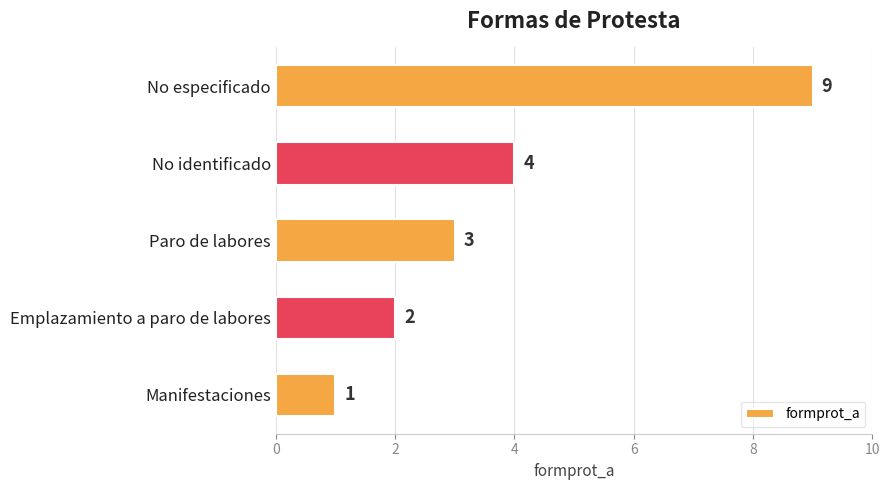

The chart shows a value of 5 at Paro de labores. True or false?

False